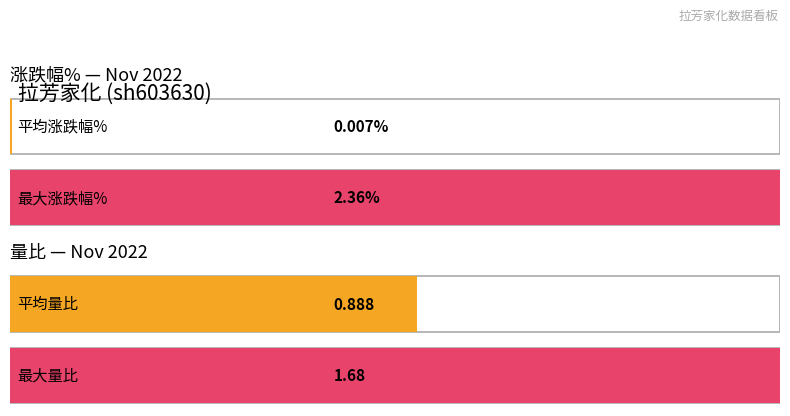

Rank the series at 2022-11-14 from highest to lowest value.

量比, 涨跌幅%